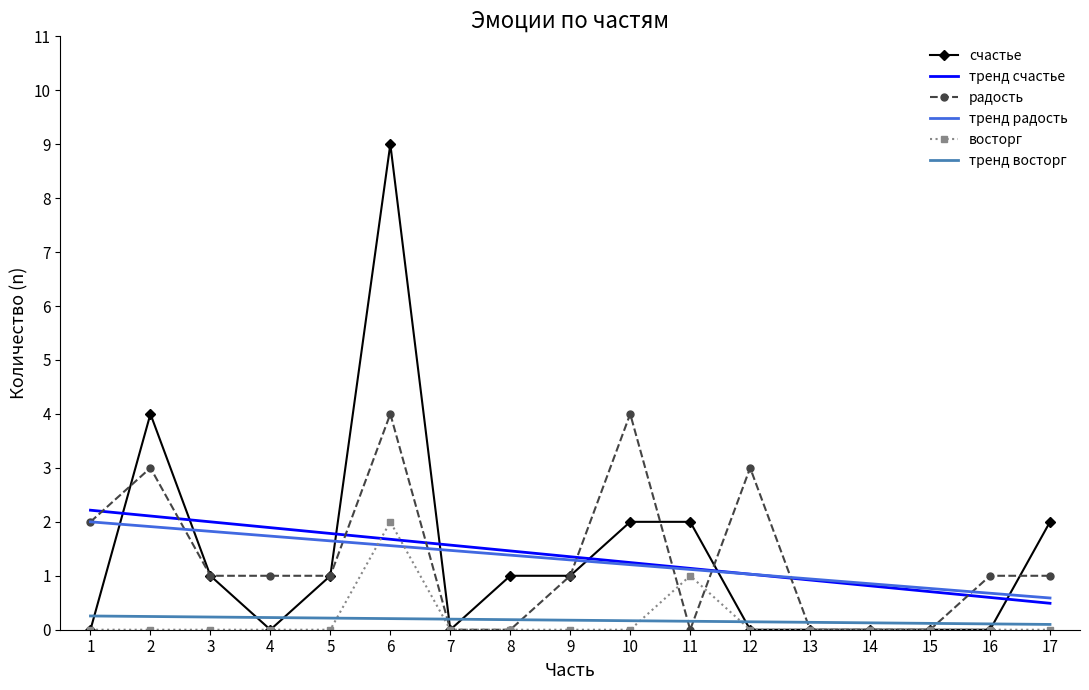

What is the total value across all series at 2?

11.3